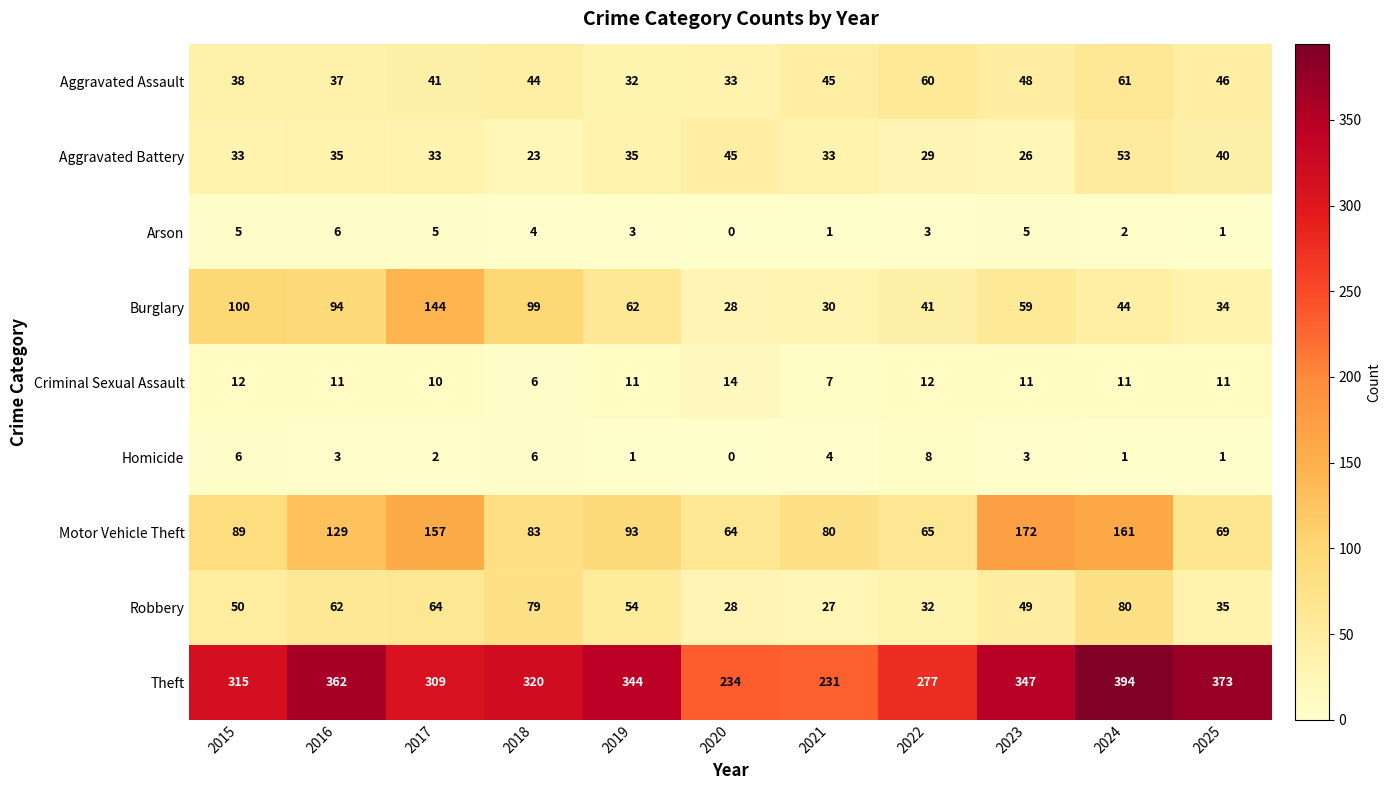

Which series has the largest range (max minus min)?

Theft